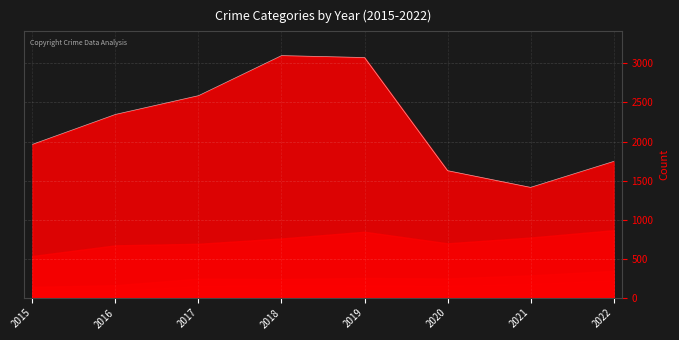

Reading left to right, transcribe all the data shown in this chart.

Robbery: 395	510	446	519	591	450	484	520
Theft: 1429	1676	1896	2341	2230	930	642	880
Aggravated Assault: 46	71	95	77	98	94	110	121
Aggravated Battery: 82	82	142	152	148	150	163	202
Criminal Sexual Assault: 12	8	8	11	8	3	14	22